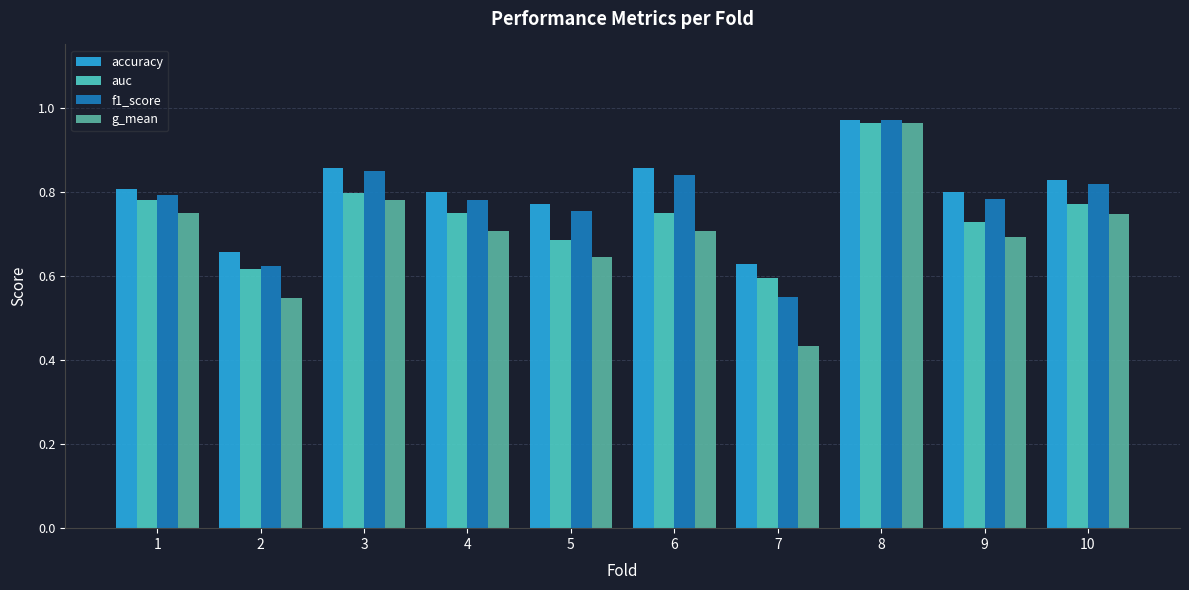

At which category does the chart reach its minimum across all series?

7